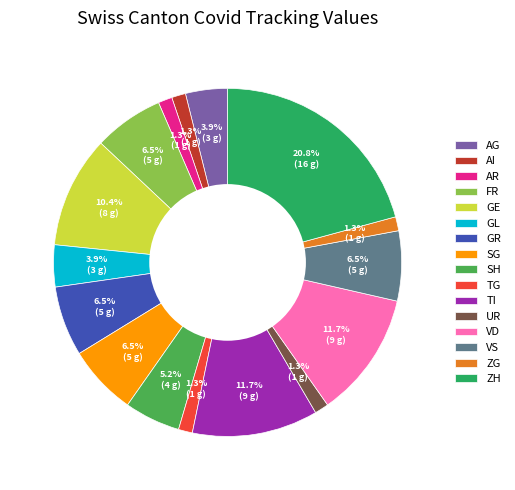

Which slice is the largest?

ZH